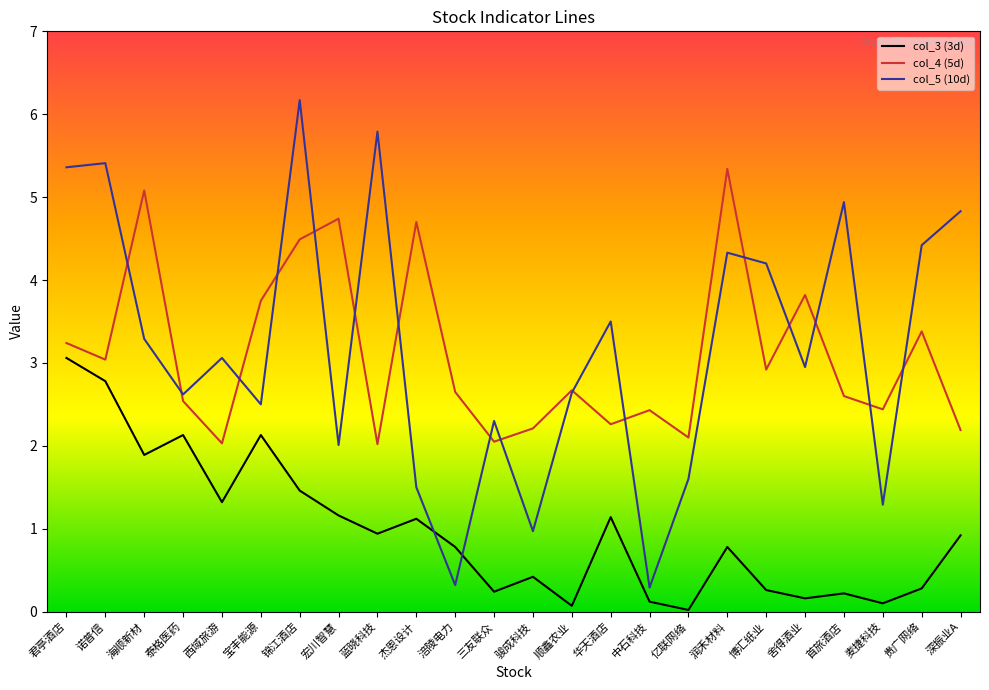

Rank the series by their maximum value, from lowest to highest.

col_3 (3d), col_4 (5d), col_5 (10d)